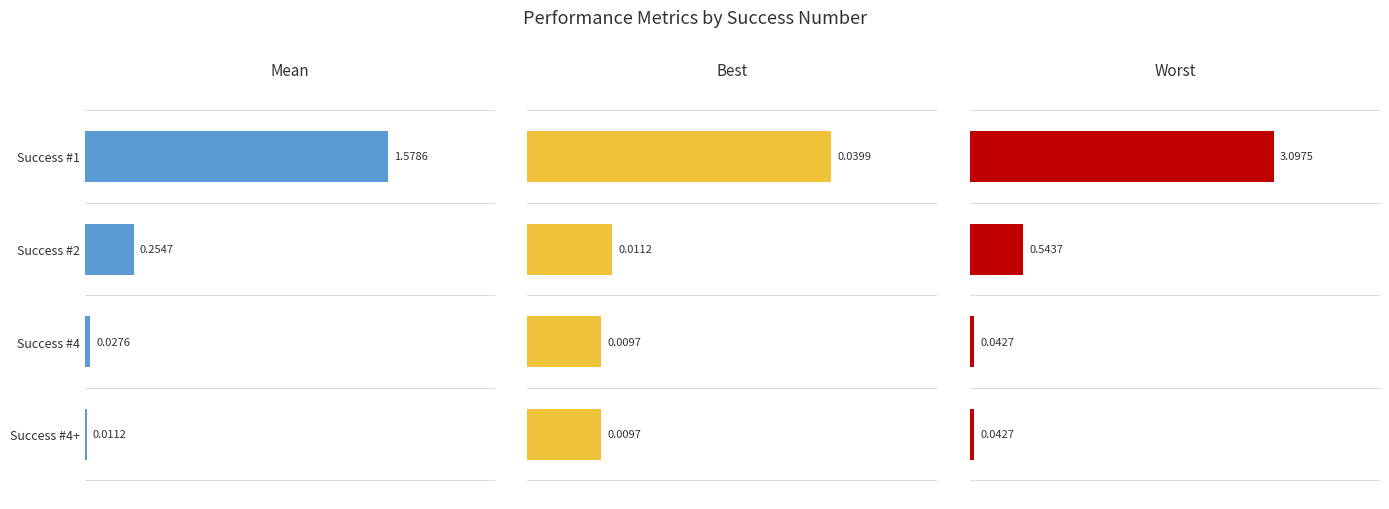

Reading right to left, what are all the values shown in this chart?

mean: 0.0	0.0	0.3	1.6
best: 0.0	0.0	0.0	0.0
worst: 0.0	0.0	0.5	3.1